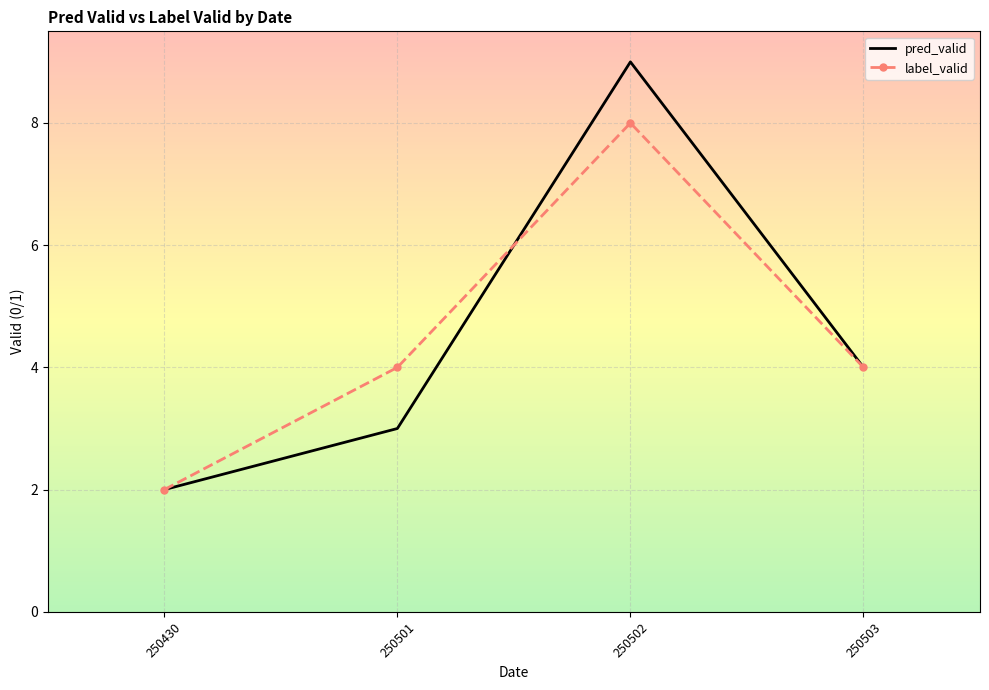

The value of label_valid at 250502 is 8. True or false?

True